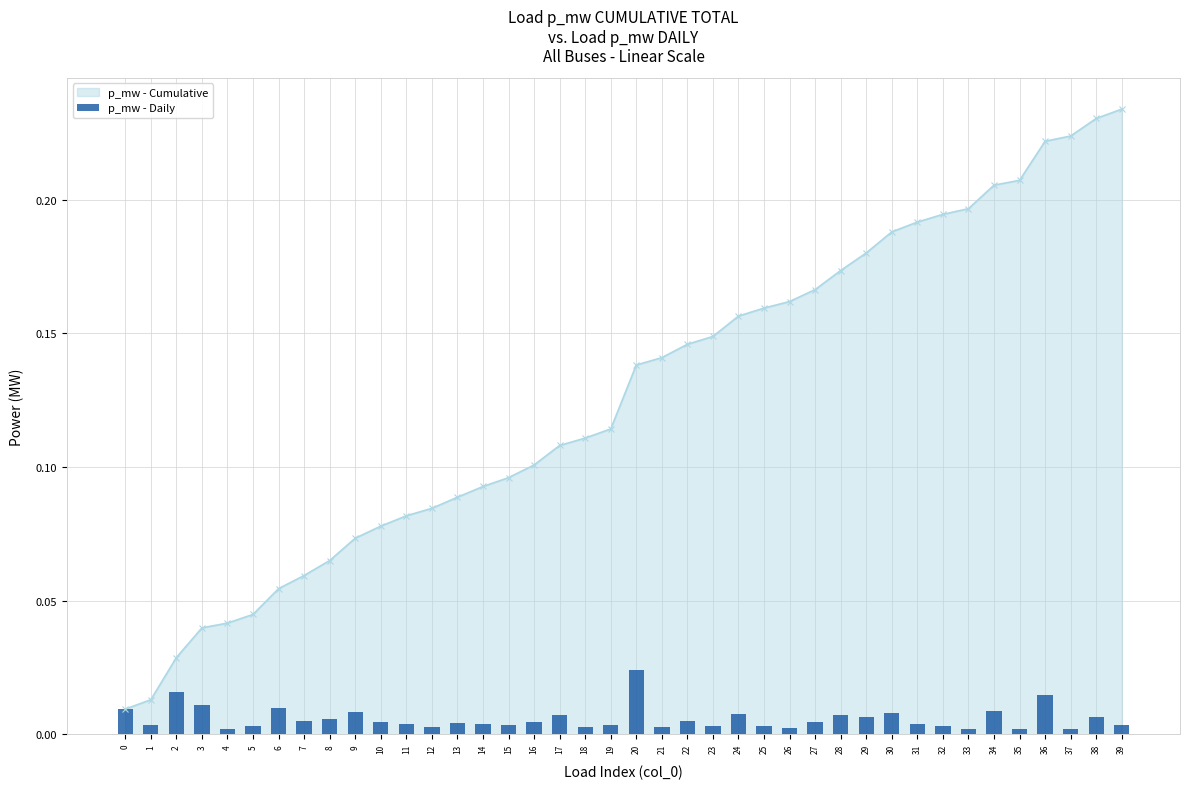

What is the sum of all values?

0.2